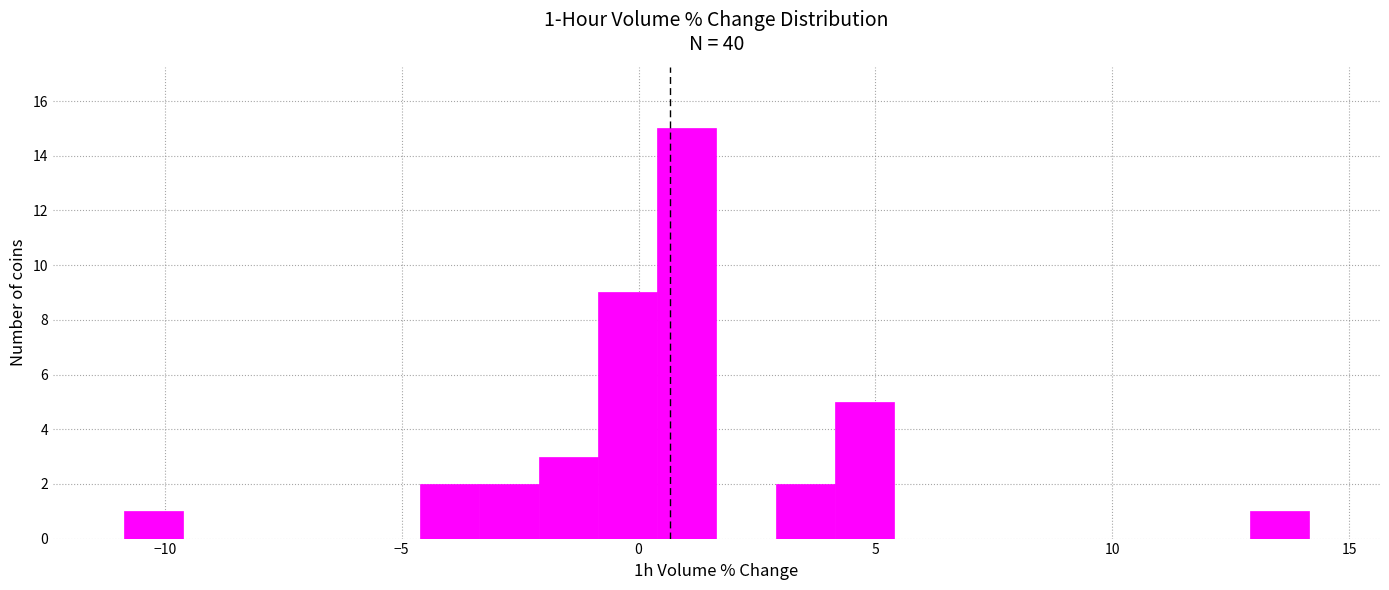

Around what value on the x-axis is the tallest bar? Give the approximate position of its centre, as read against the axis.

1.0